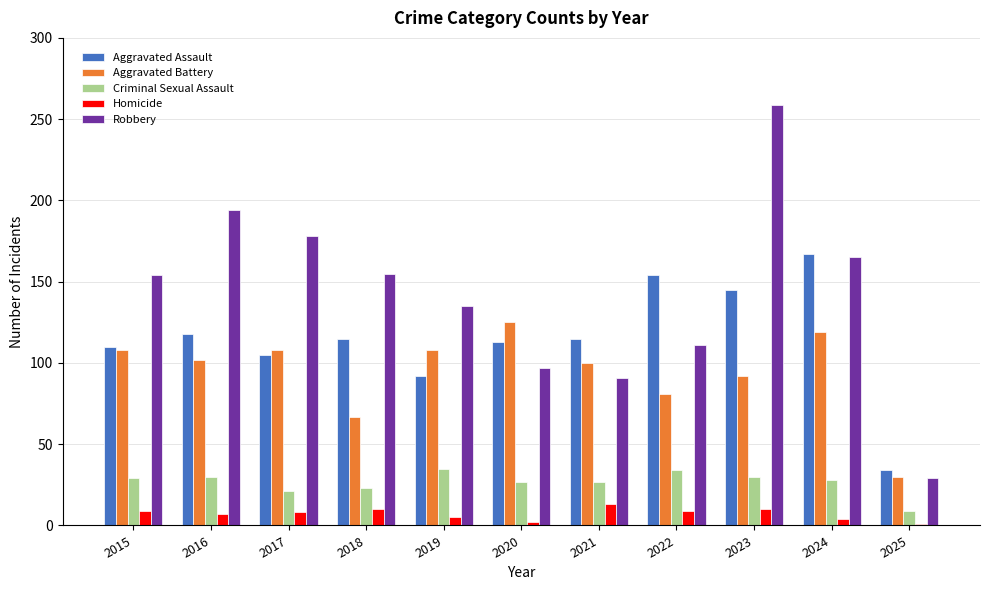

How many bars are there in each group?

5